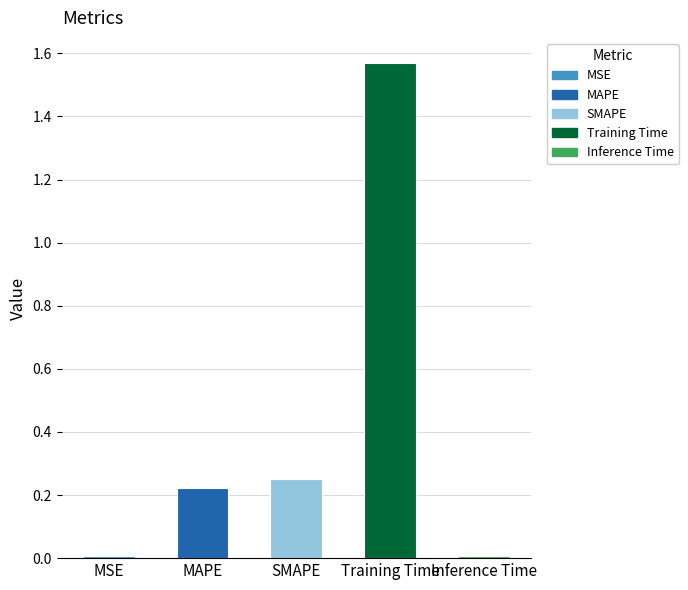

The chart shows a value of 0.0 at Inference Time. True or false?

True